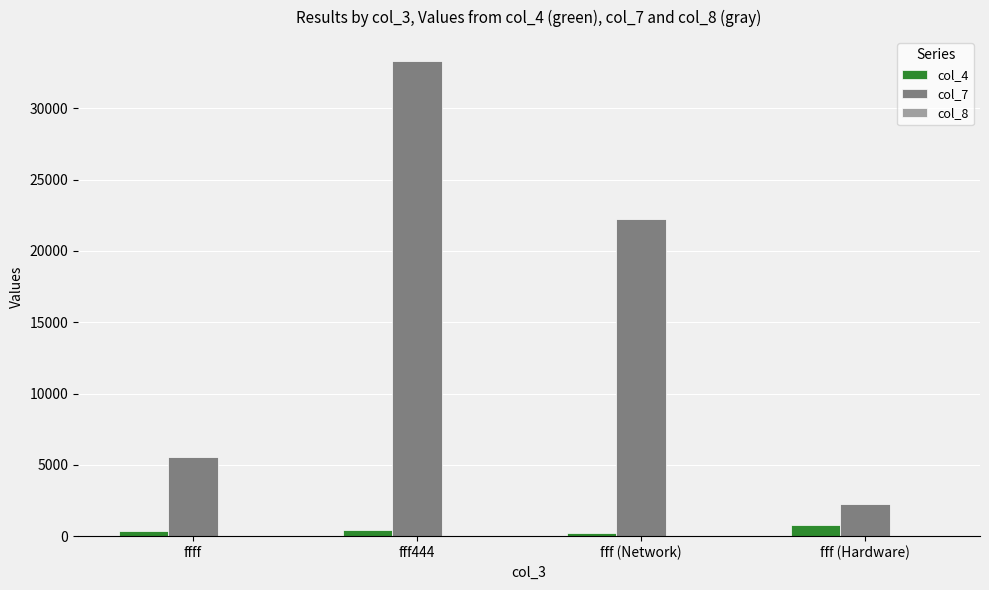

How many data points does each series have?

4